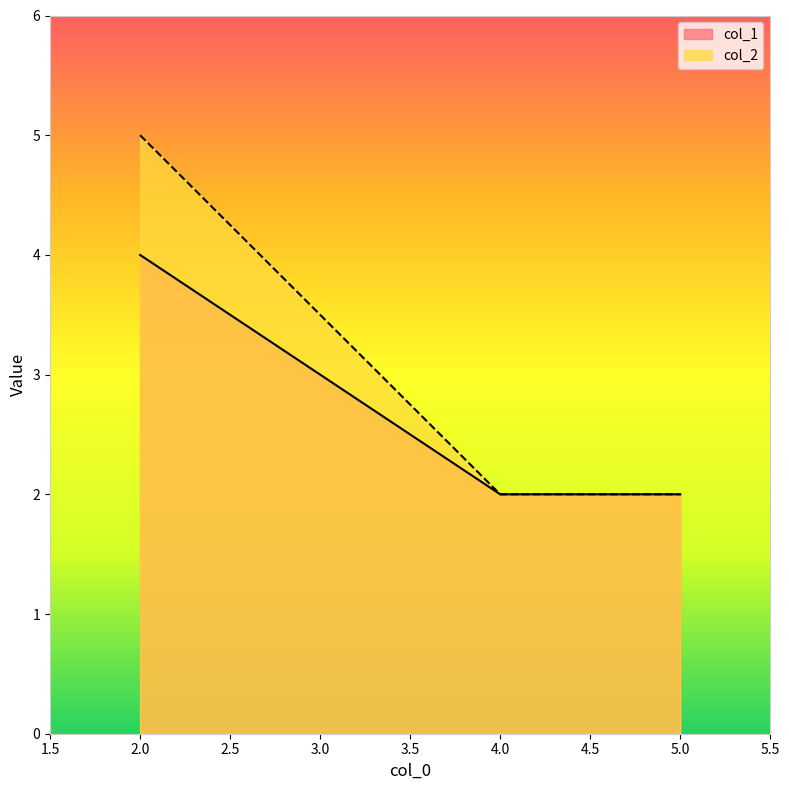

The col_1 series shows 4 at 2.0. True or false?

True